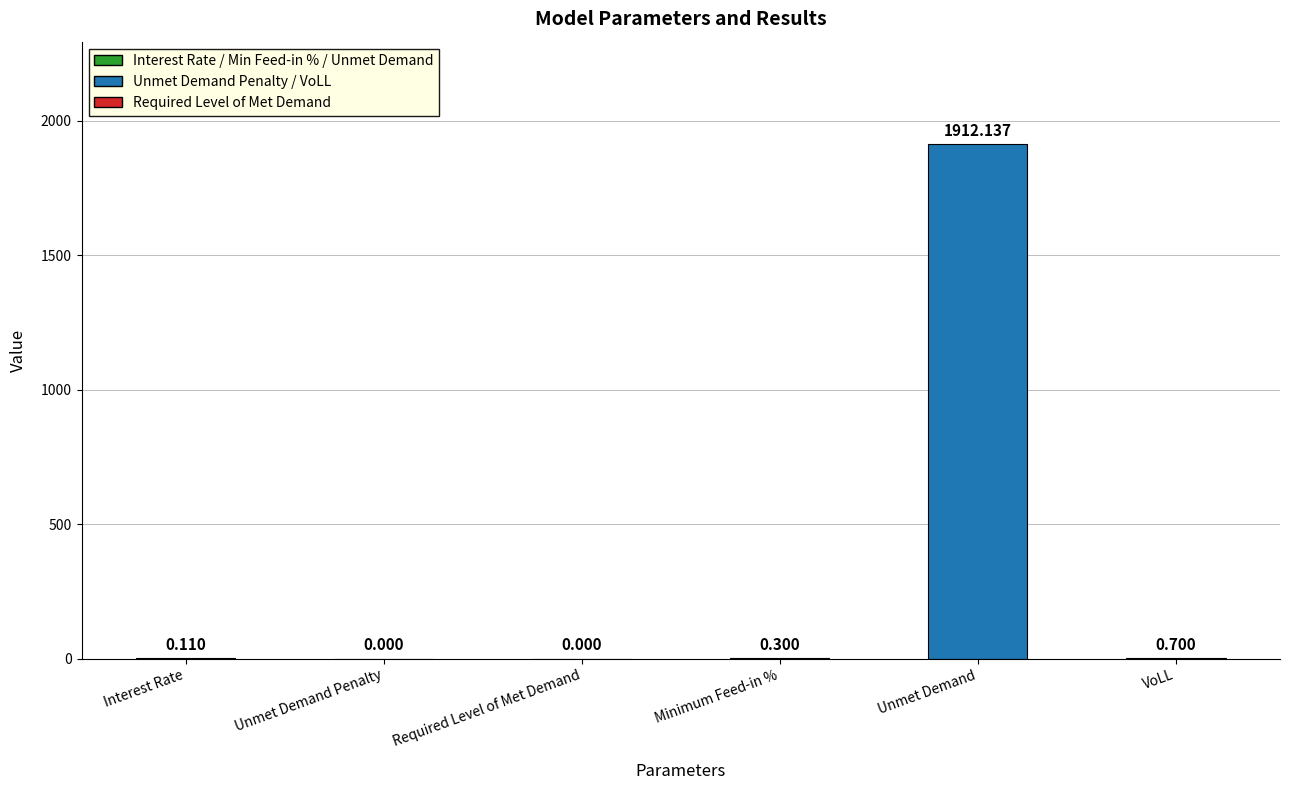

What is the change in value from Interest Rate to Unmet Demand?

+1912.0